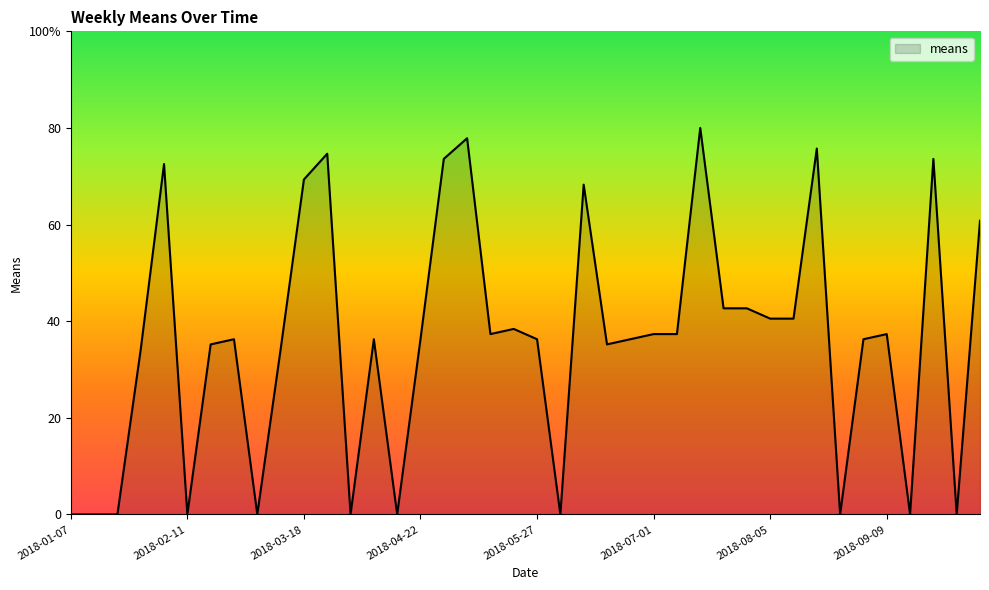

Is this an area chart (filled region under the line)?

Yes